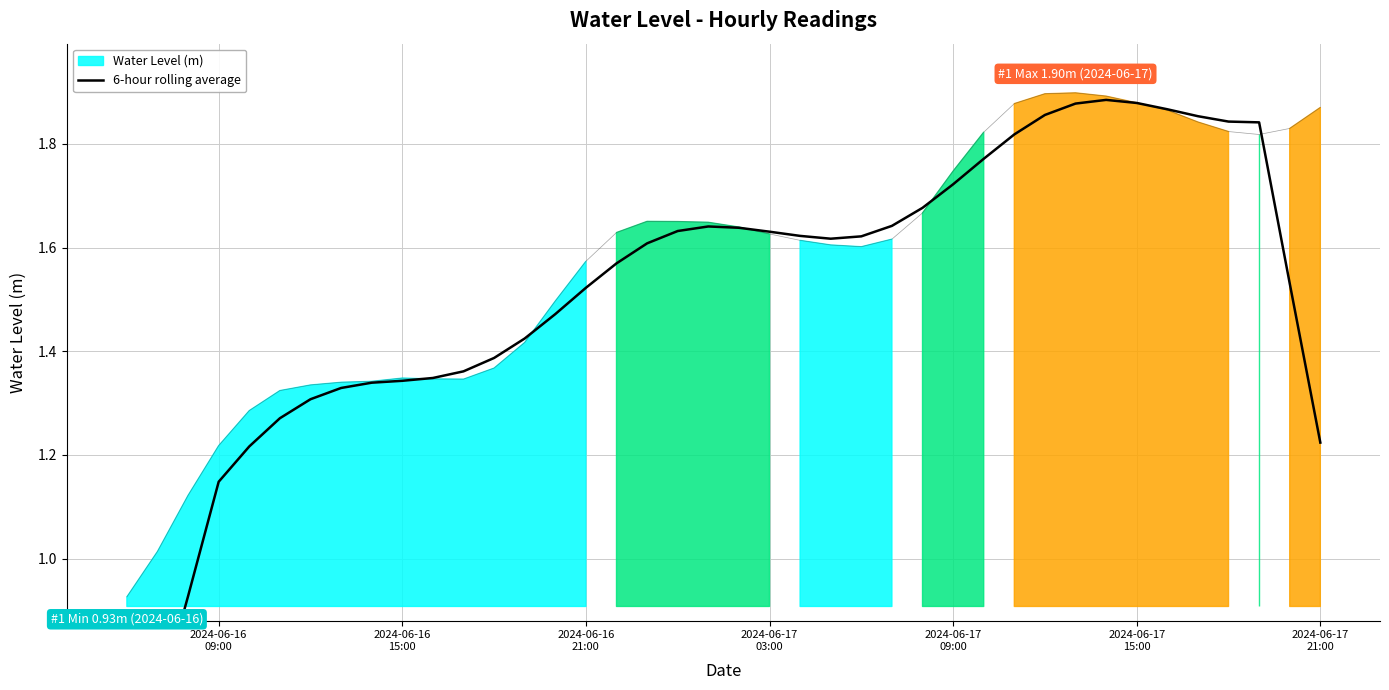

True or false: the data has more than 0 interior local peaks.

True